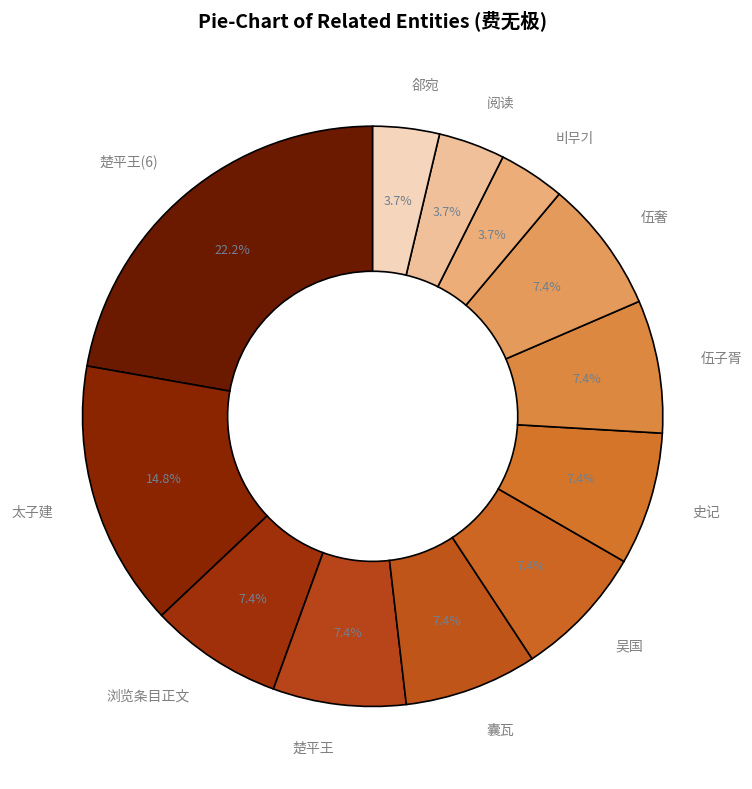

Combined, do 伍奢 and 郤宛 account for over 50%?

No